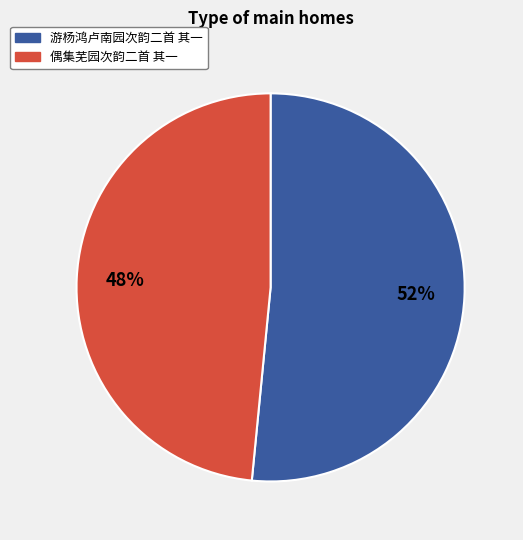

To the nearest percent, what is the combined percentage of 偶集芜园次韵二首 其一 and 游杨鸿卢南园次韵二首 其一?

100%